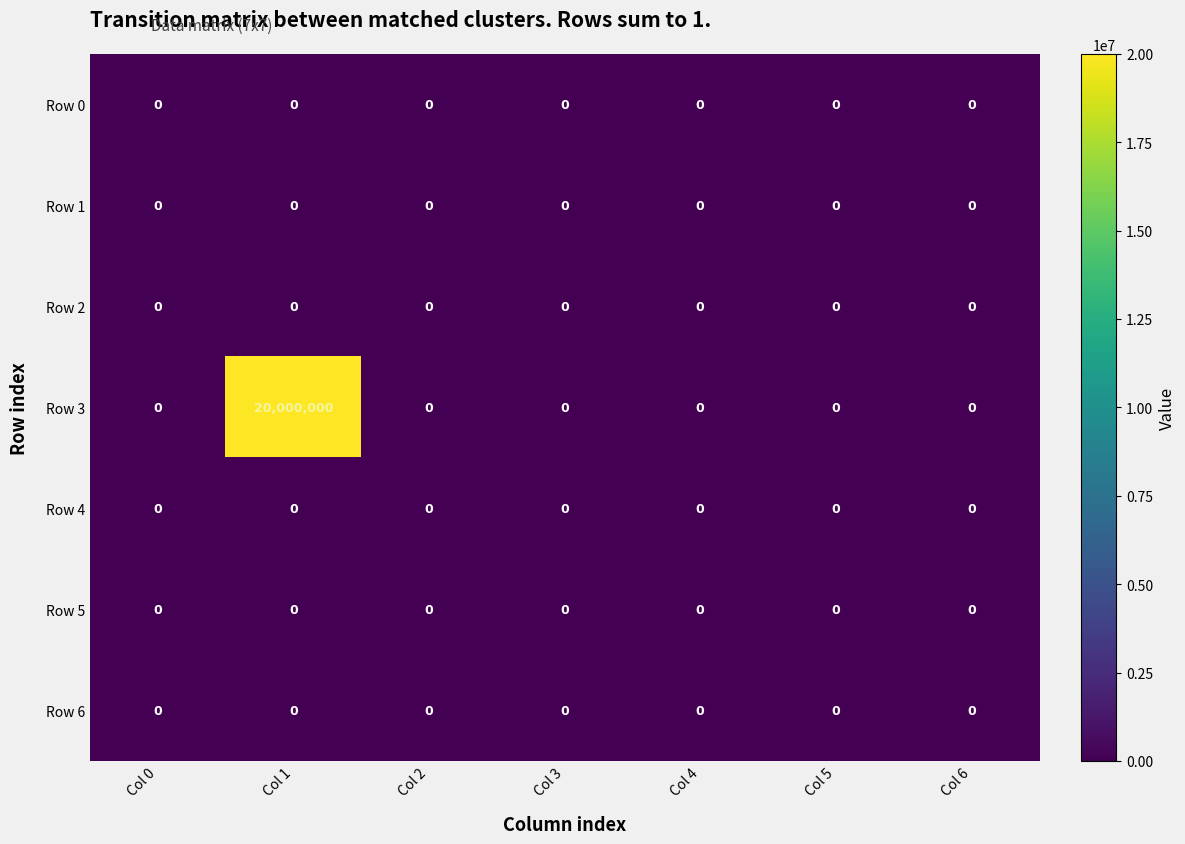

The Row 3 series shows 10919592 at Col 0. True or false?

False